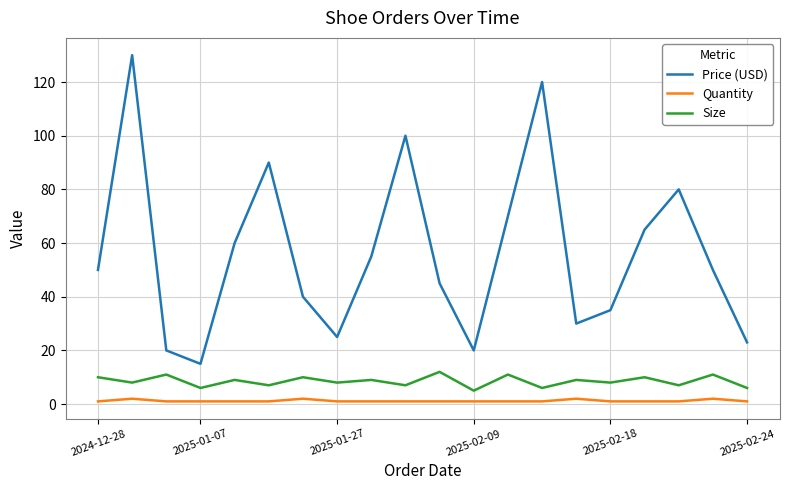

What is the greatest value displayed?

130.0